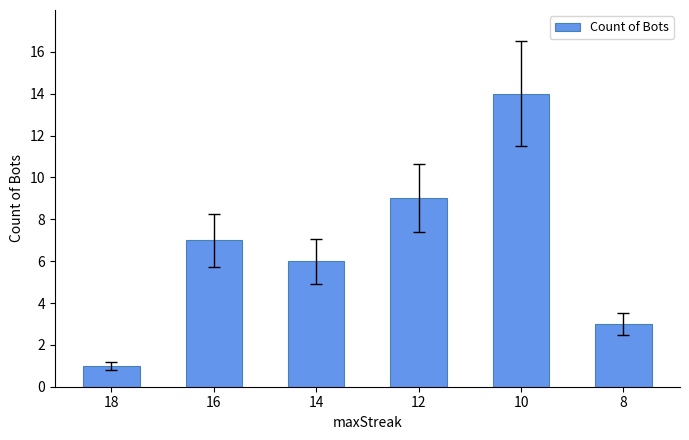

Which category has the lowest value across all series?

18